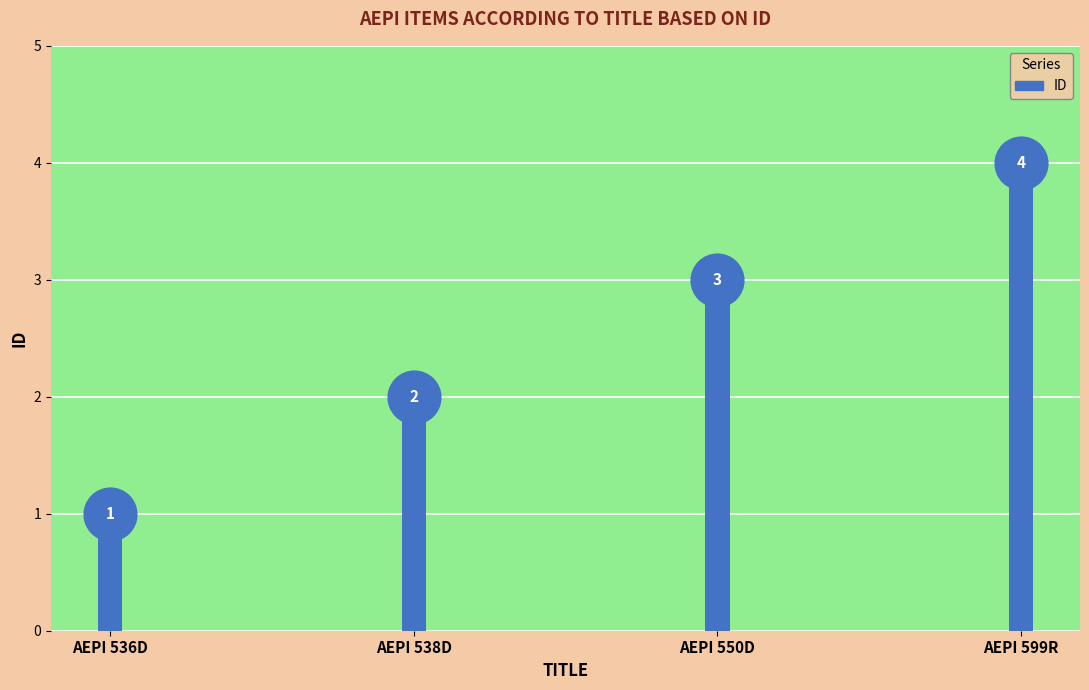

Rank the categories by value from highest to lowest.

AEPI 599R, AEPI 550D, AEPI 538D, AEPI 536D